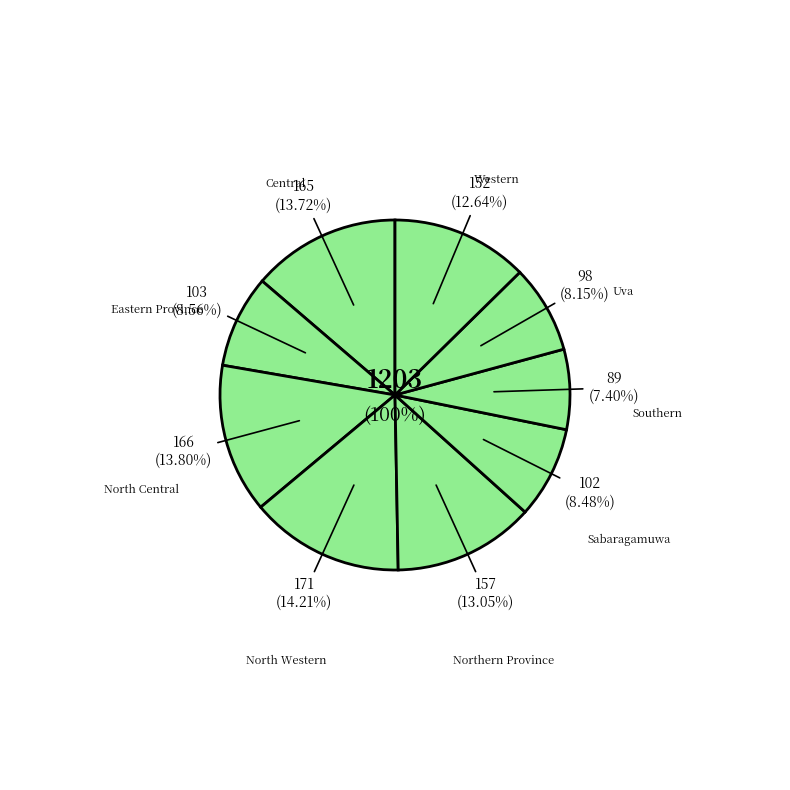

To the nearest percent, what is the average slice percentage?

11%